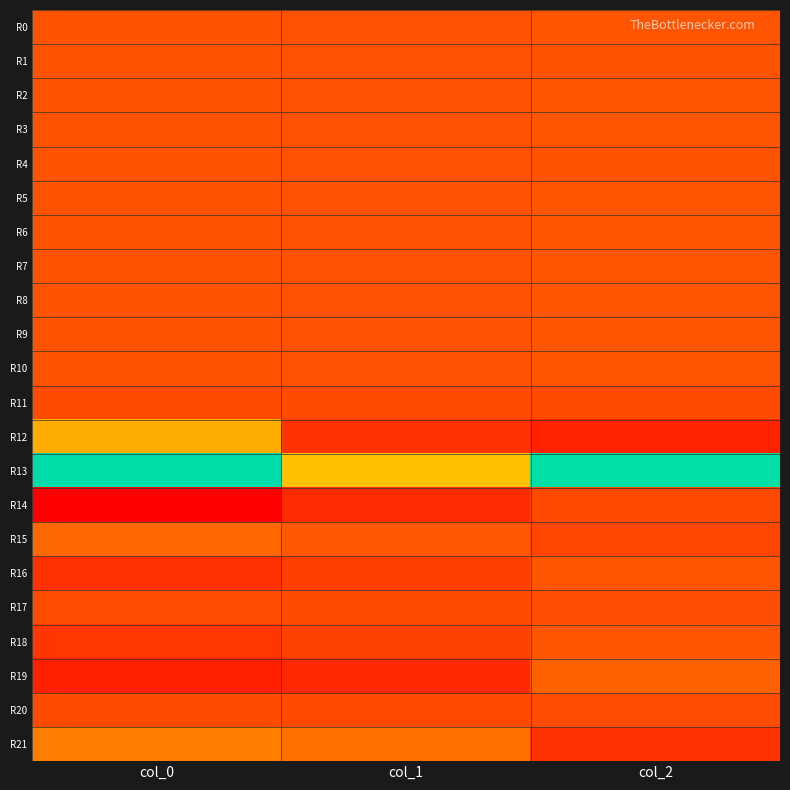

How many series are shown in this chart?

22